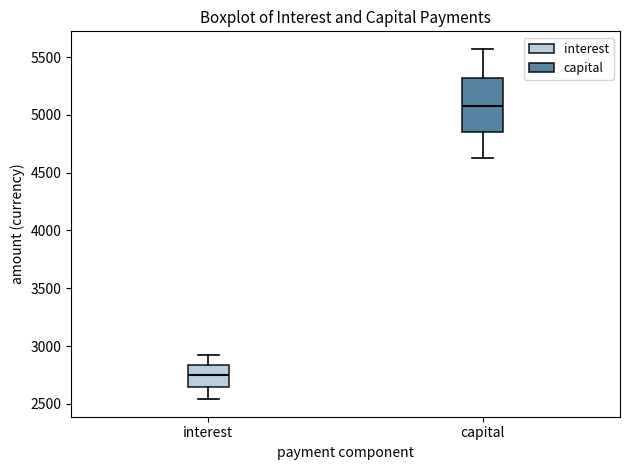

Reading left to right, read every box against the y-axis: the position of its median line, the range the box covers, and the ends of its whiskers. The values are not printed on the chart, so give them approximately, as read against the axis.

interest: median 2750, box 2650 to 2850, whiskers 2550 to 2900
capital: median 5100, box 4850 to 5300, whiskers 4650 to 5550